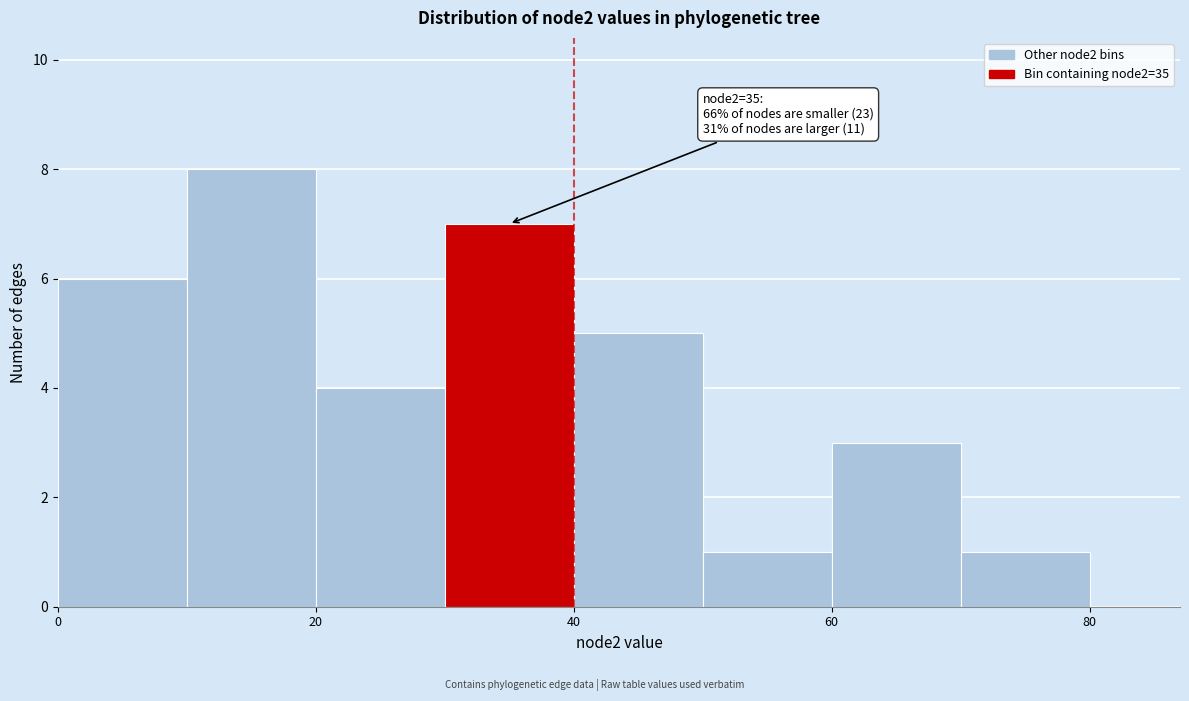

Over which range of the x-axis is the bar tallest?

10 to 20